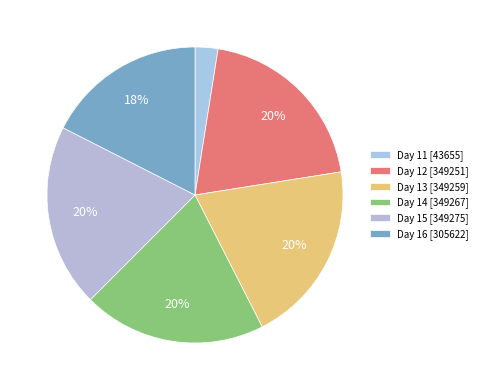

How many segments does this pie chart have?

6